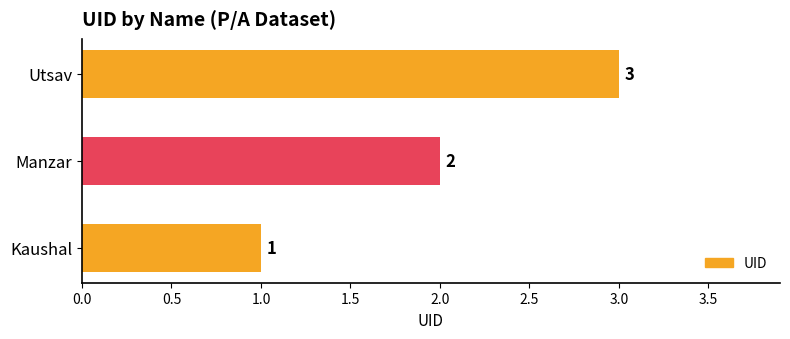

What is the sum of the values at Manzar and Kaushal?

3